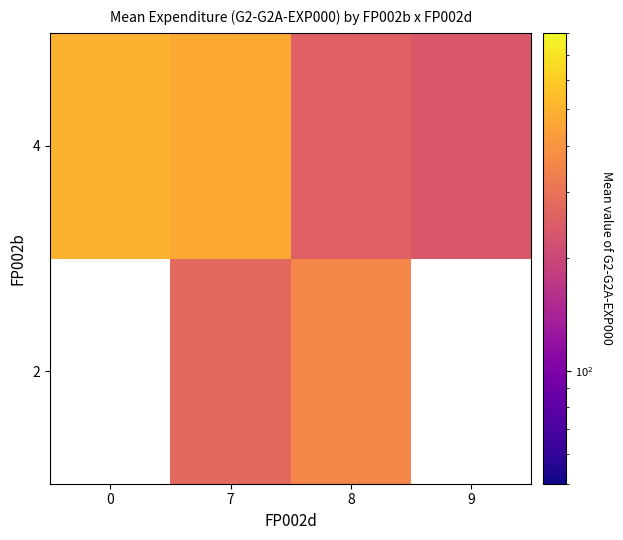

Is the value of 2 at 8 greater than the value of 4 at 7?

No